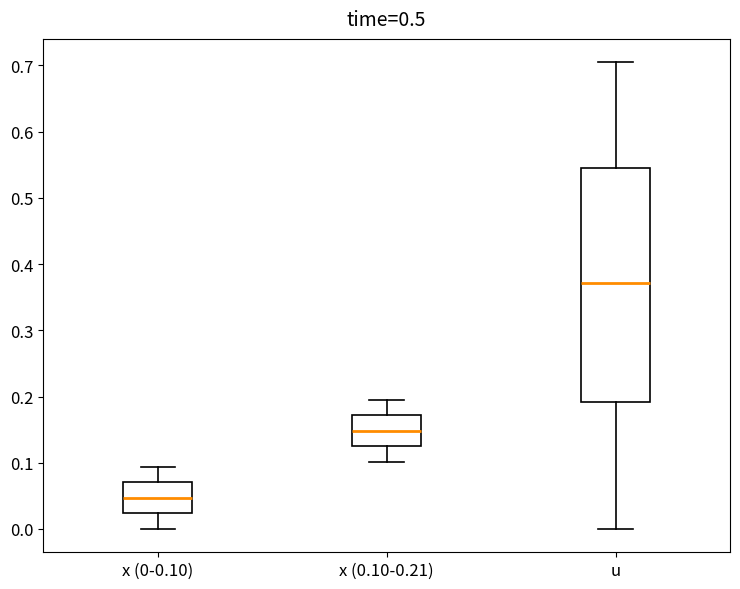

Reading left to right, transcribe this box plot: for each box, give where its median line is, the range the box spans, and where its two whiskers end, as read against the y-axis. The values are not printed on the chart, so give them approximately, as read against the axis.

x (0-0.10): median 0.05, box 0.02 to 0.07, whiskers 0.00 to 0.09
x (0.10-0.21): median 0.15, box 0.13 to 0.17, whiskers 0.10 to 0.20
u: median 0.37, box 0.19 to 0.54, whiskers 0.00 to 0.70